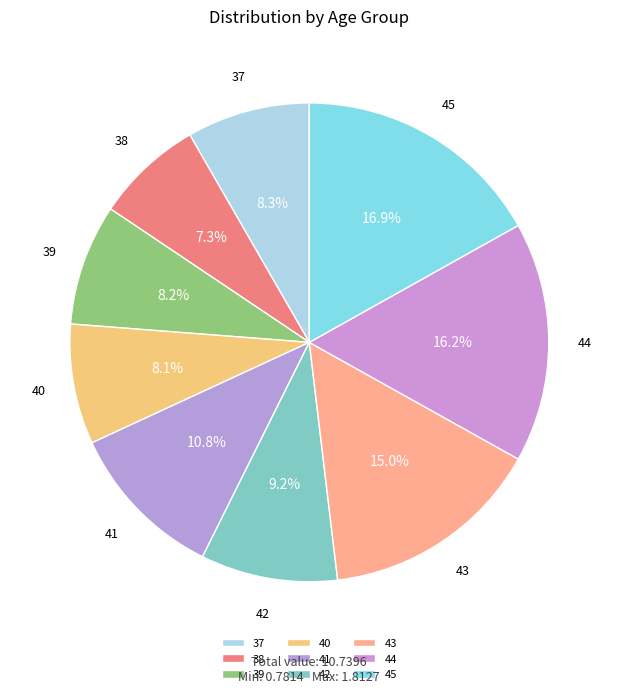

Do 40 and 44 together represent more than half of the pie?

No